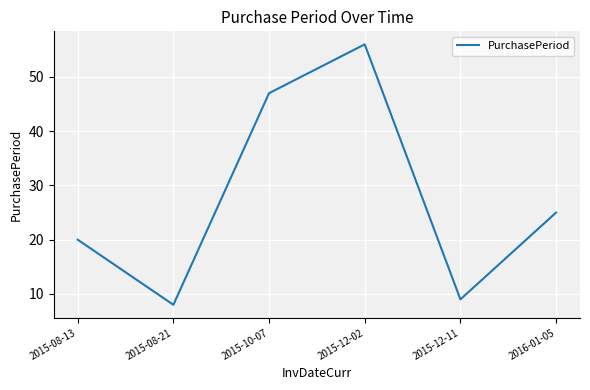

The chart shows a value of 14 at 2015-12-11. True or false?

False